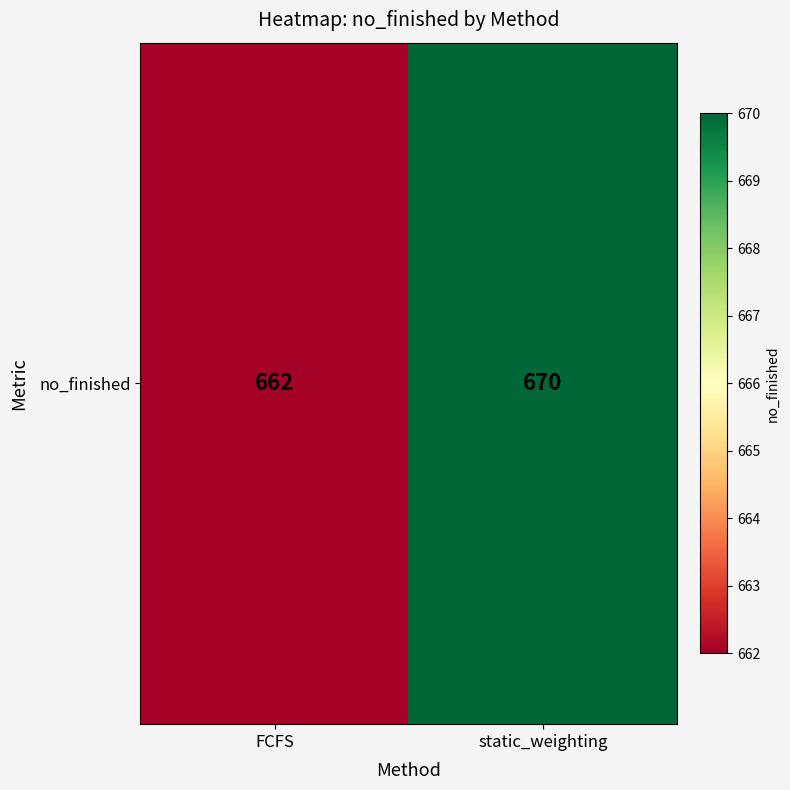

What is the smallest value displayed?

662